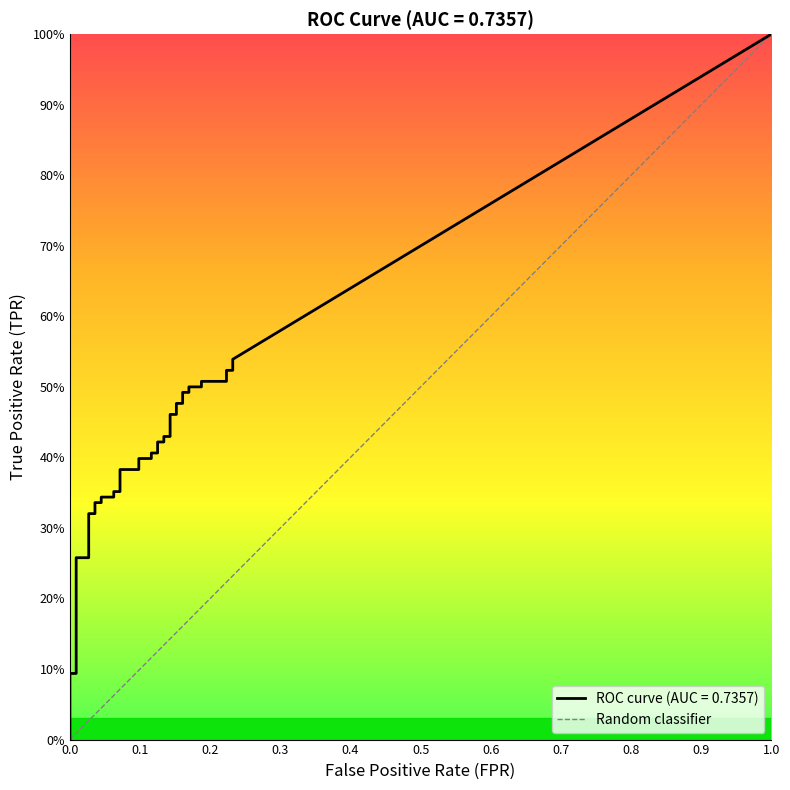

What is the maximum value shown in the chart?

1